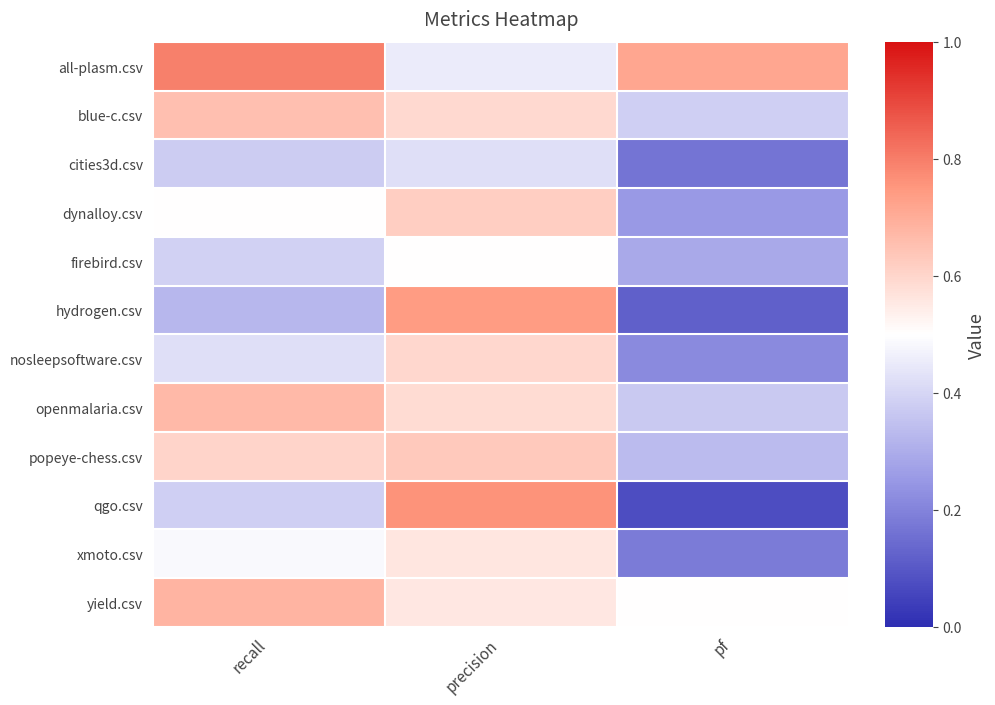

Reading left to right, what are all the values shown in this chart?

all-plasm.csv: recall=0.8	precision=0.5	pf=0.7
blue-c.csv: recall=0.7	precision=0.6	pf=0.4
cities3d.csv: recall=0.4	precision=0.4	pf=0.2
dynalloy.csv: recall=0.5	precision=0.6	pf=0.2
firebird.csv: recall=0.4	precision=0.5	pf=0.3
hydrogen.csv: recall=0.3	precision=0.7	pf=0.1
nosleepsoftware.csv: recall=0.4	precision=0.6	pf=0.2
openmalaria.csv: recall=0.7	precision=0.6	pf=0.4
popeye-chess.csv: recall=0.6	precision=0.6	pf=0.3
qgo.csv: recall=0.4	precision=0.8	pf=0.1
xmoto.csv: recall=0.5	precision=0.6	pf=0.2
yield.csv: recall=0.7	precision=0.6	pf=0.5